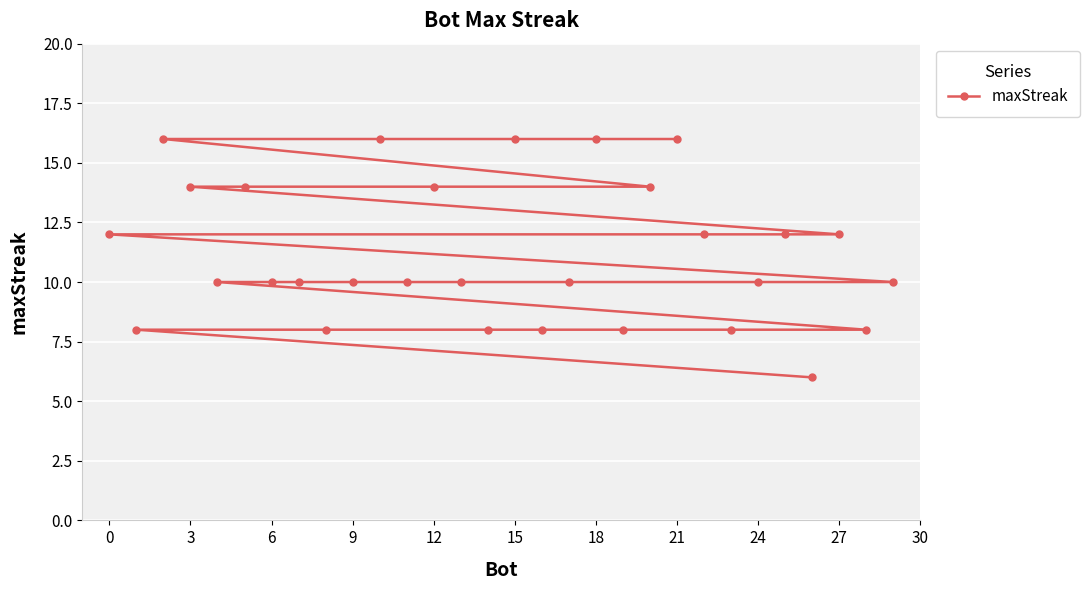

What is the maximum value shown in the chart?

16